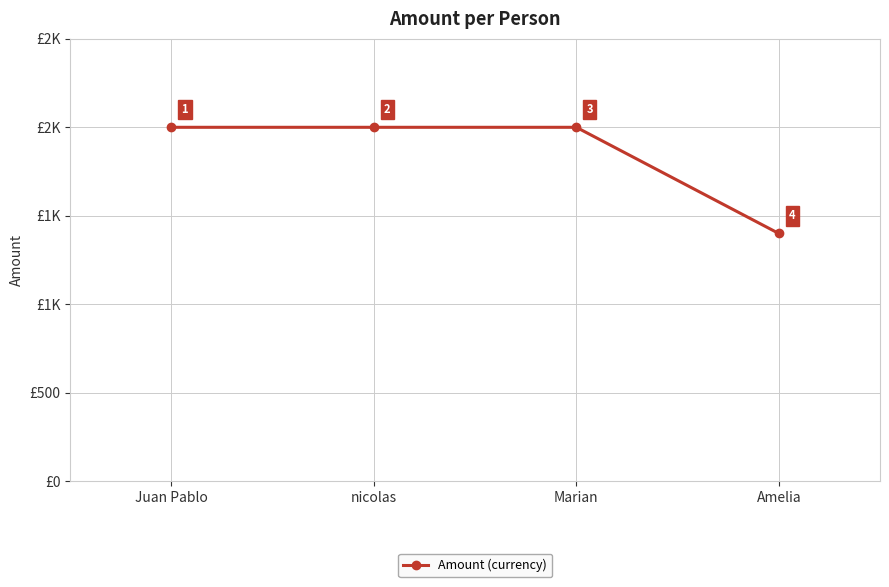

True or false: the data shows 826 at Marian.

False